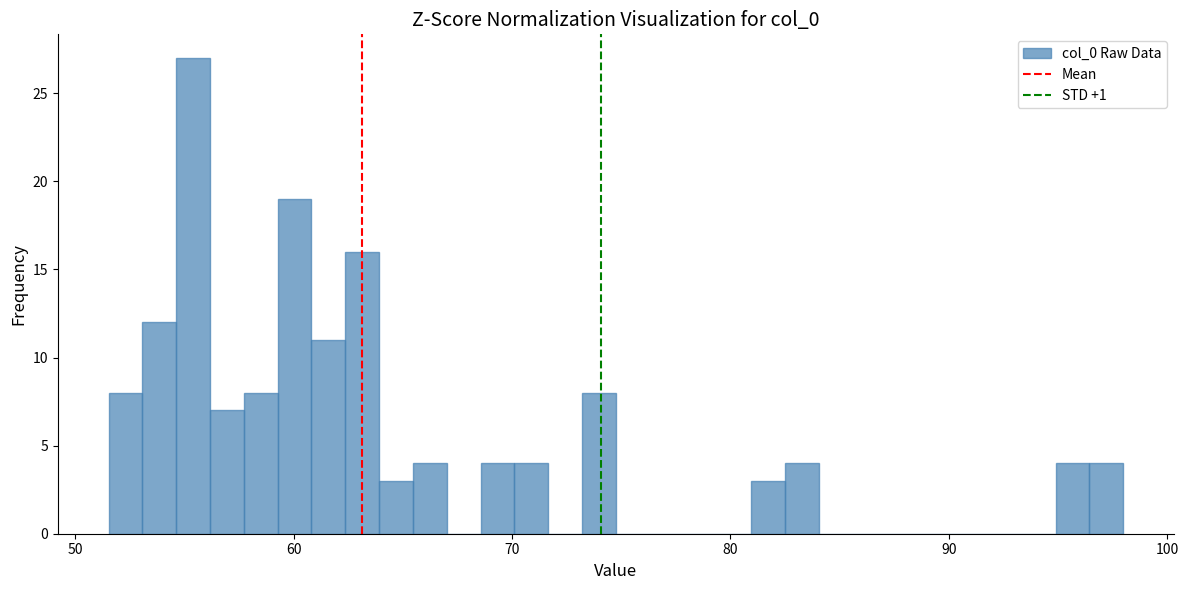

Around what value on the x-axis is the tallest bar? Give the approximate position of its centre, as read against the axis.

55